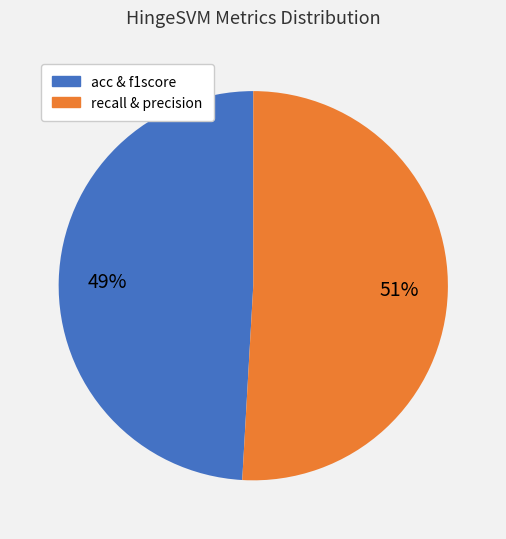

To the nearest percent, what is the difference between the largest and smallest slice percentages?

2%